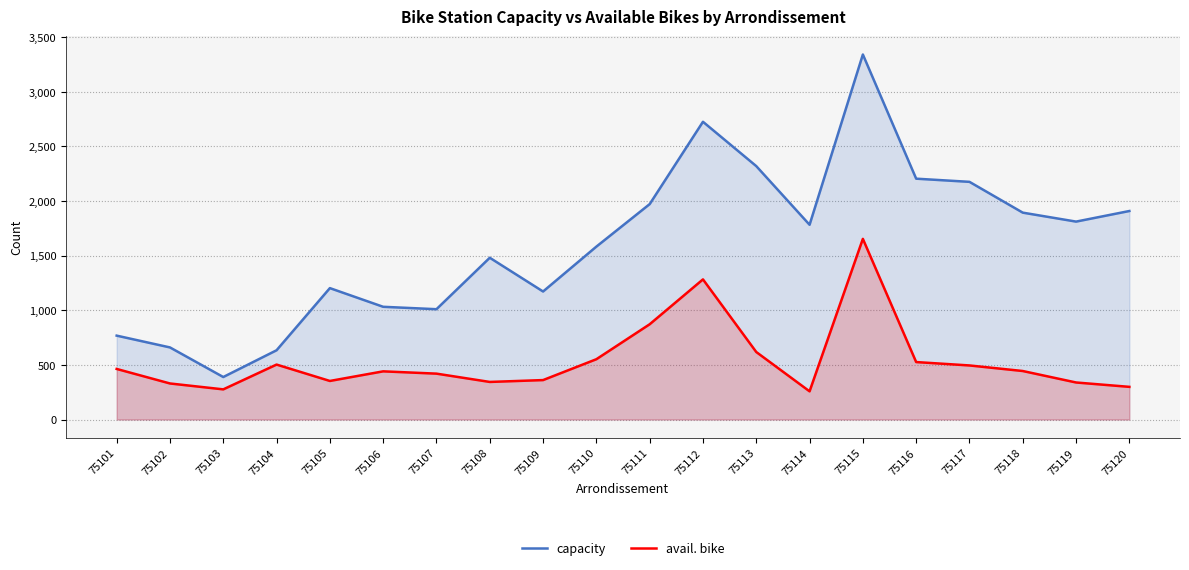

What is the sum of all avail. bike values?

10831